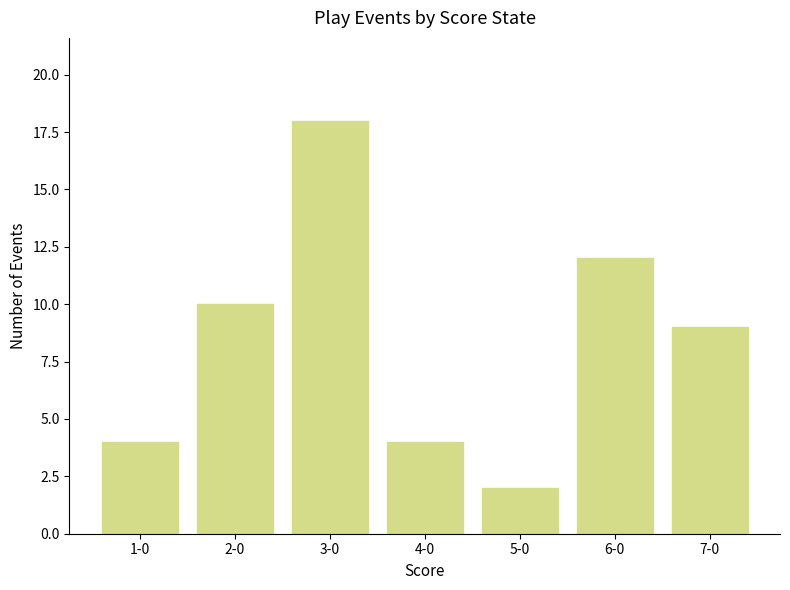

Between 5-0 and 7-0, which is larger?

7-0